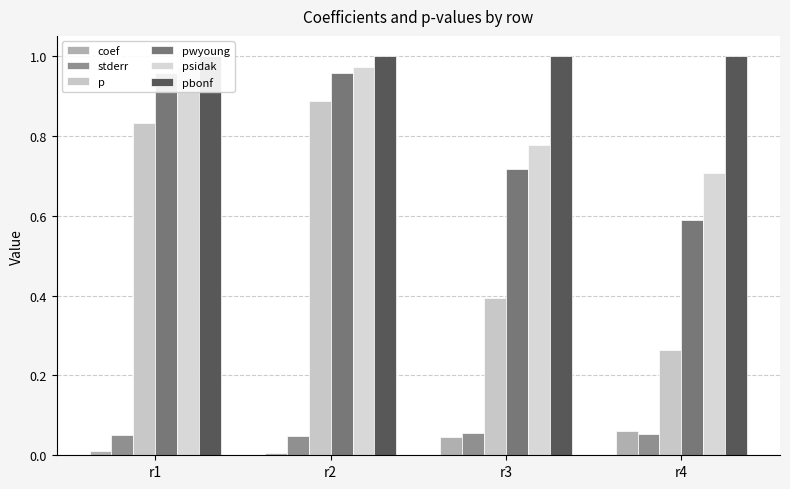

Between r4 and r2, which is larger?

r4